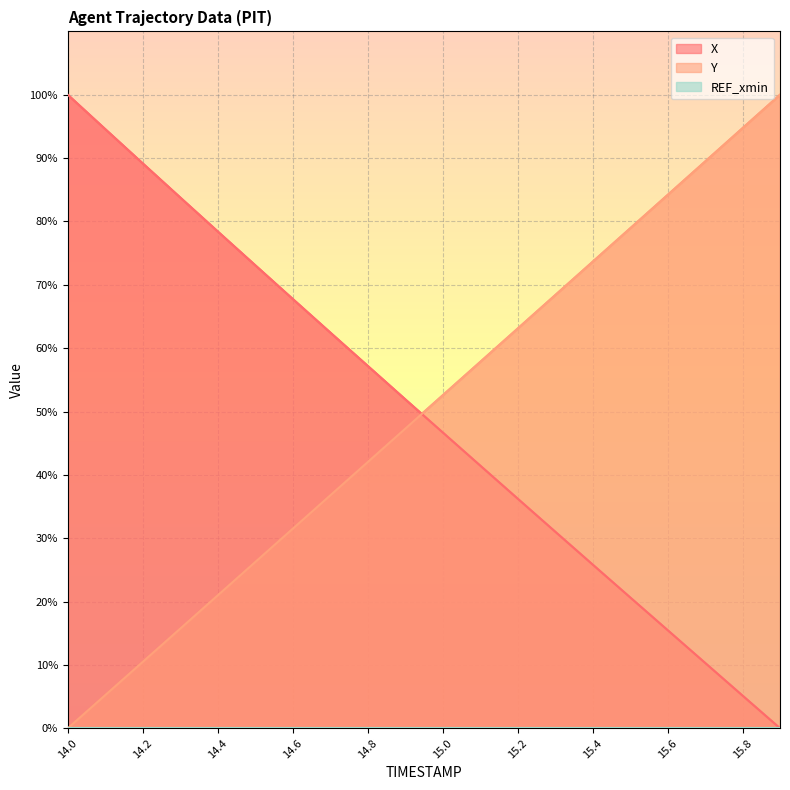

How many positive values does the Y series have?

19